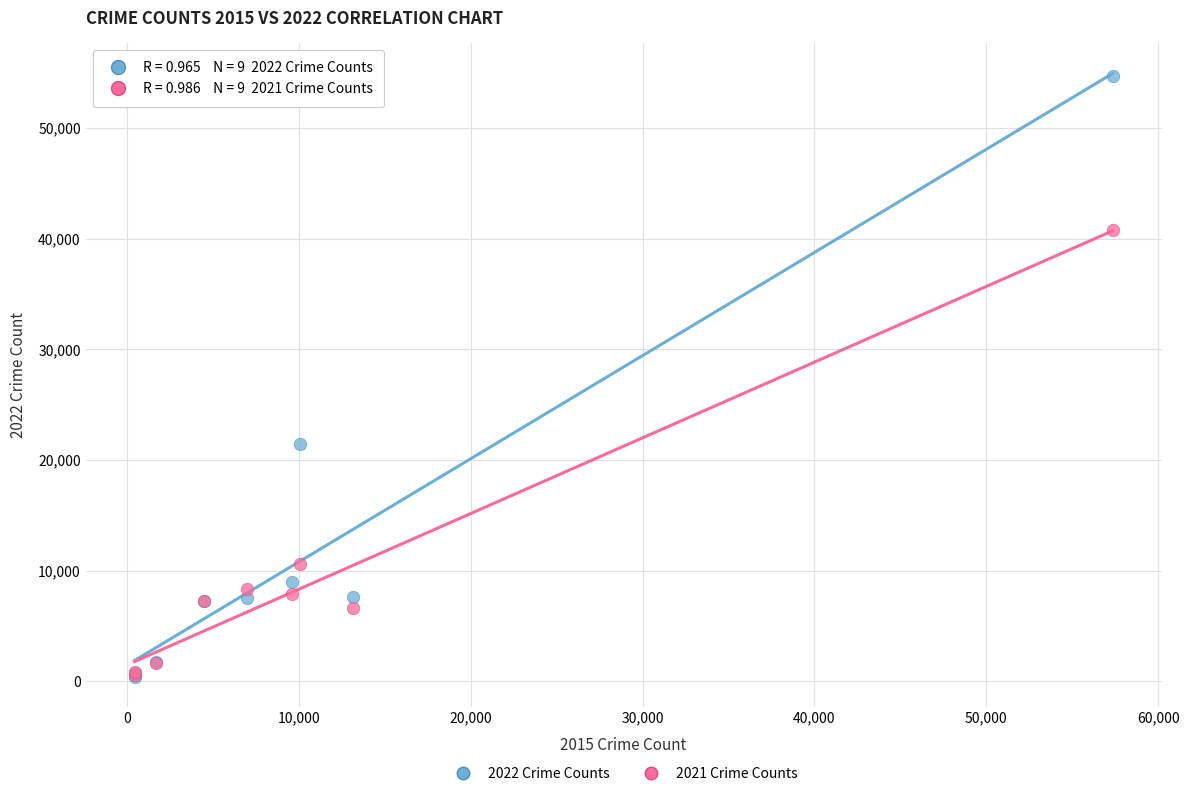

Which series reaches the maximum Y coordinate?

2022 Crime Counts